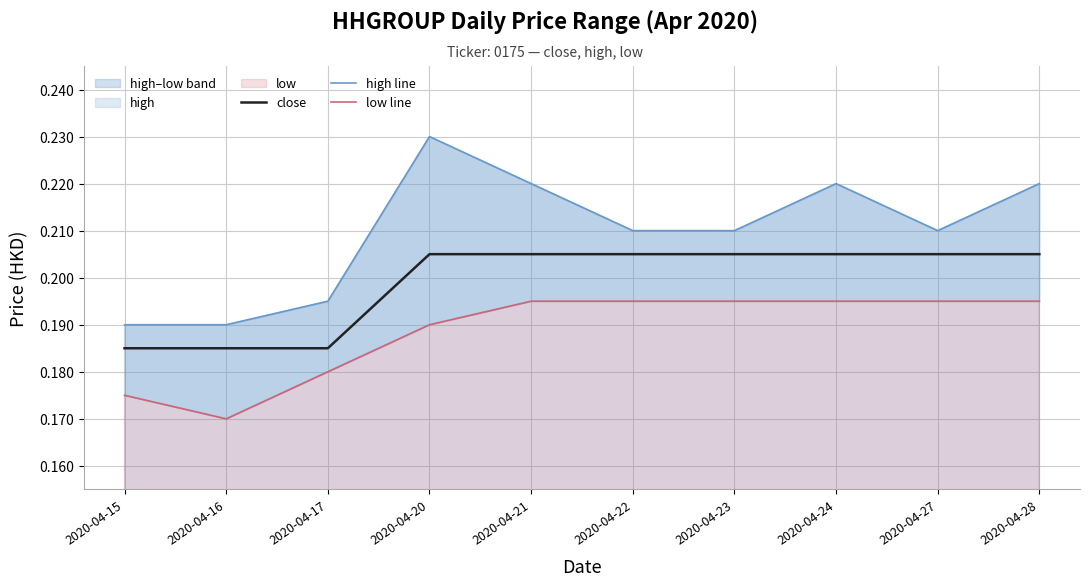

True or false: low line and close cross at least once.

False